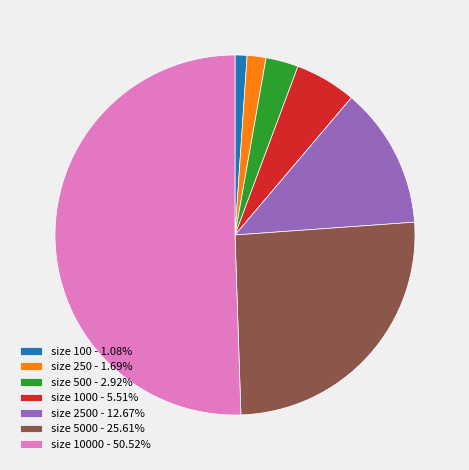

Does size 500 - 2.92% represent more than half of the total?

No